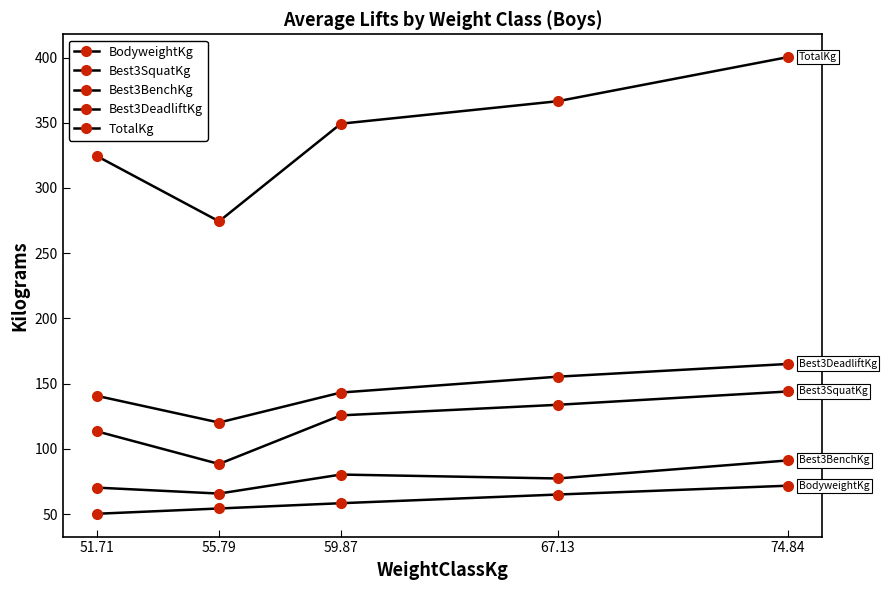

At how many categories does at least one series exceed 205?

5